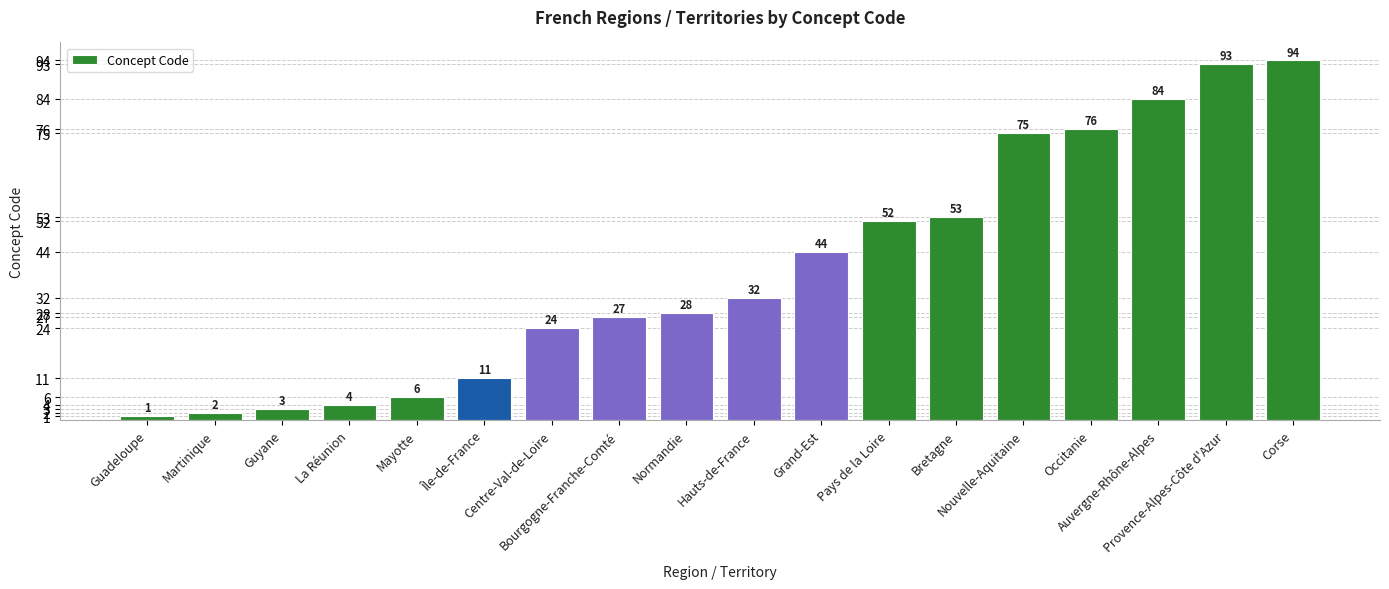

At which label is the value closest to 47?

Grand-Est